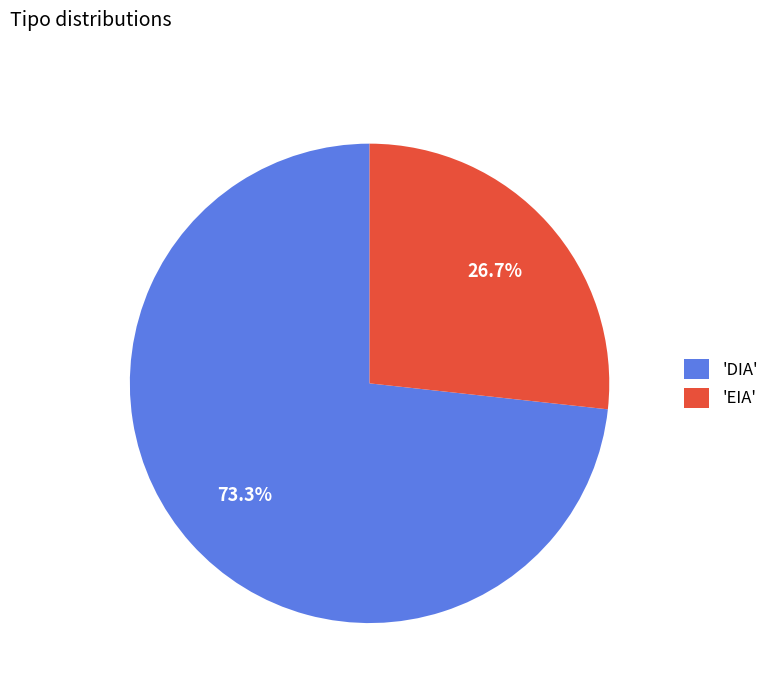

Rank the categories by value from highest to lowest.

'DIA', 'EIA'